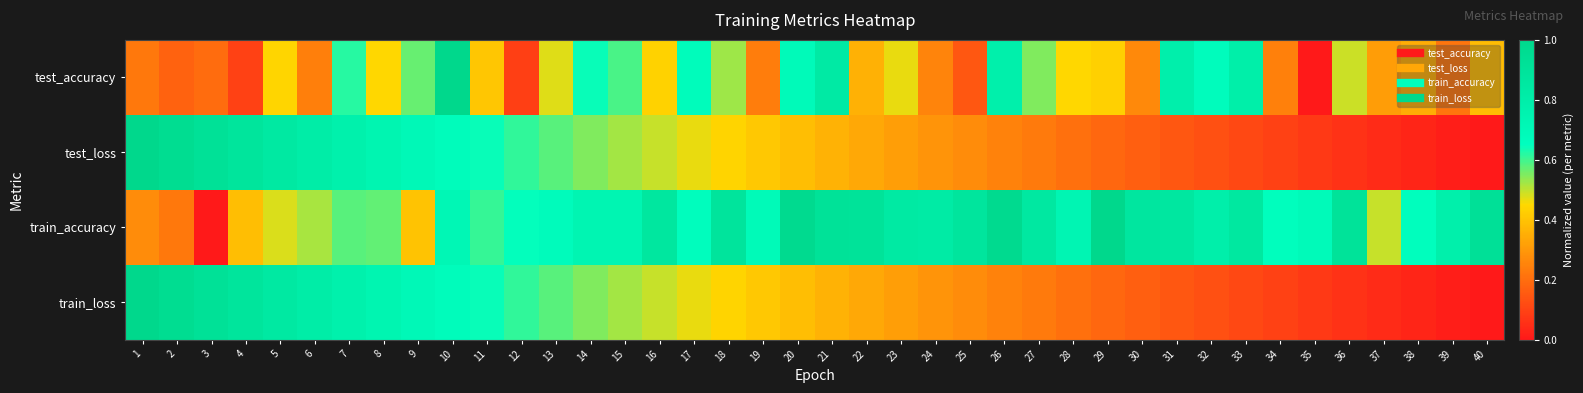

Reading left to right, list all the values displayed in this chart.

test_accuracy: 1=0.2	2=0.2	3=0.2	4=0.1	5=0.4	6=0.2	7=0.6	8=0.4	9=0.6	10=1.0	11=0.4	12=0.1	13=0.5	14=0.6	15=0.6	16=0.4	17=0.7	18=0.5	19=0.2	20=0.7	21=0.8	22=0.4	23=0.5	24=0.3	25=0.1	26=0.8	27=0.5	28=0.4	29=0.4	30=0.3	31=0.8	32=0.7	33=0.8	34=0.2	35=0.0	36=0.5	37=0.3	38=0.3	39=0.2	40=0.4
test_loss: 1=1.0	2=1.0	3=0.9	4=0.9	5=0.8	6=0.8	7=0.8	8=0.7	9=0.7	10=0.7	11=0.6	12=0.6	13=0.6	14=0.5	15=0.5	16=0.5	17=0.5	18=0.4	19=0.4	20=0.4	21=0.4	22=0.3	23=0.3	24=0.3	25=0.3	26=0.2	27=0.2	28=0.2	29=0.2	30=0.2	31=0.1	32=0.1	33=0.1	34=0.1	35=0.1	36=0.1	37=0.0	38=0.0	39=0.0	40=0.0
train_accuracy: 1=0.3	2=0.2	3=0.0	4=0.4	5=0.5	6=0.5	7=0.6	8=0.6	9=0.4	10=0.7	11=0.6	12=0.6	13=0.7	14=0.7	15=0.7	16=0.9	17=0.7	18=0.9	19=0.7	20=1.0	21=0.9	22=0.9	23=0.8	24=0.8	25=0.9	26=1.0	27=0.9	28=0.7	29=1.0	30=0.9	31=0.9	32=0.8	33=0.9	34=0.7	35=0.7	36=0.9	37=0.5	38=0.7	39=0.8	40=0.9
train_loss: 1=1.0	2=1.0	3=0.9	4=0.9	5=0.8	6=0.8	7=0.8	8=0.7	9=0.7	10=0.7	11=0.6	12=0.6	13=0.6	14=0.5	15=0.5	16=0.5	17=0.5	18=0.4	19=0.4	20=0.4	21=0.4	22=0.3	23=0.3	24=0.3	25=0.3	26=0.2	27=0.2	28=0.2	29=0.2	30=0.2	31=0.1	32=0.1	33=0.1	34=0.1	35=0.1	36=0.1	37=0.0	38=0.0	39=0.0	40=0.0